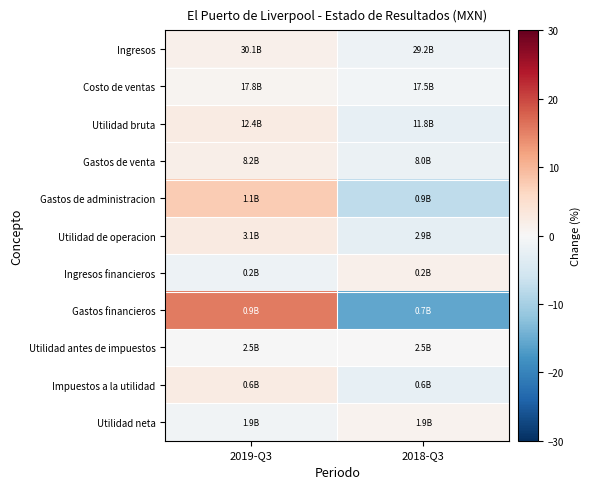

Which category has the highest value across all series?

2019-Q3